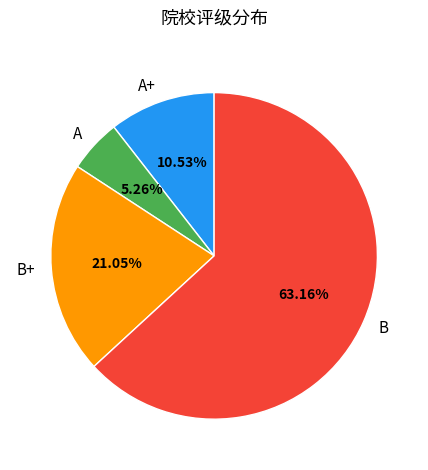

Does any single category account for the majority?

Yes